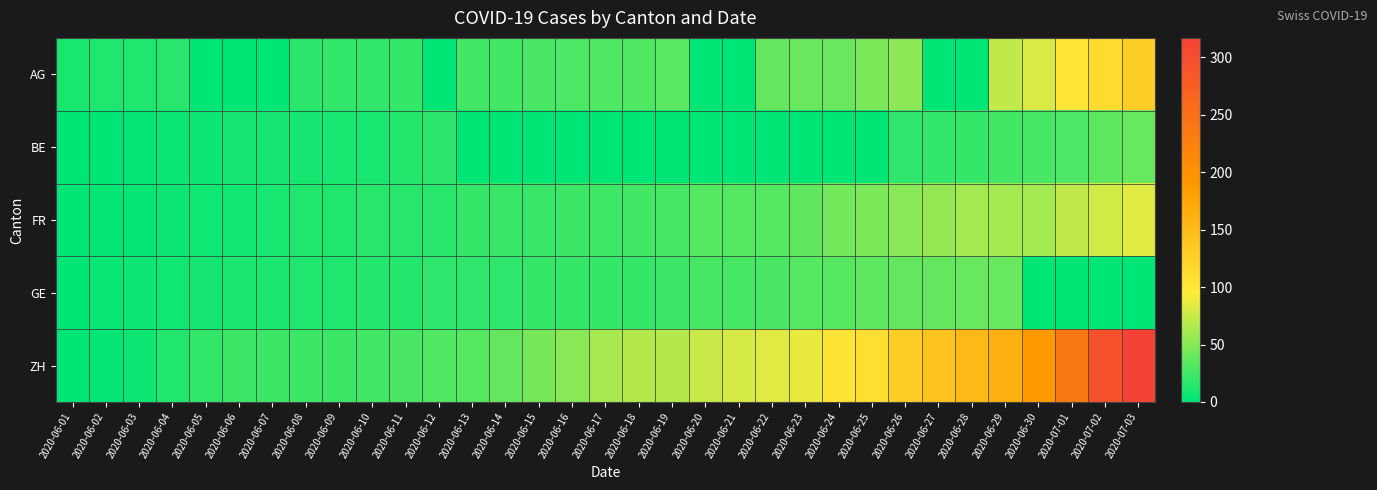

Which label corresponds to the largest value in the chart?

2020-07-03